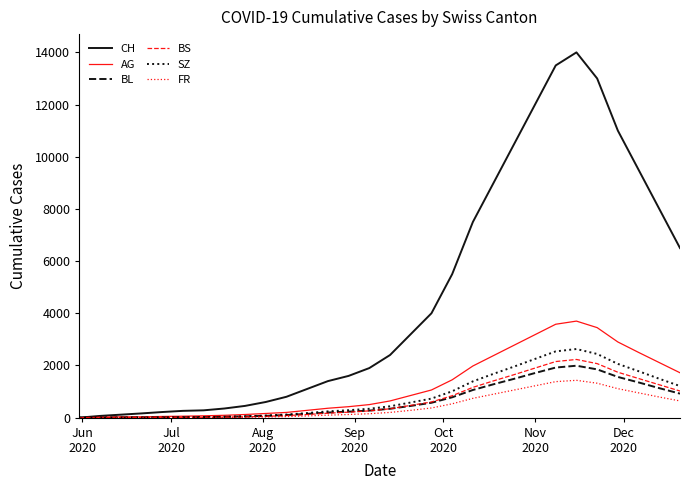

Count the number of data series in this chart.

6